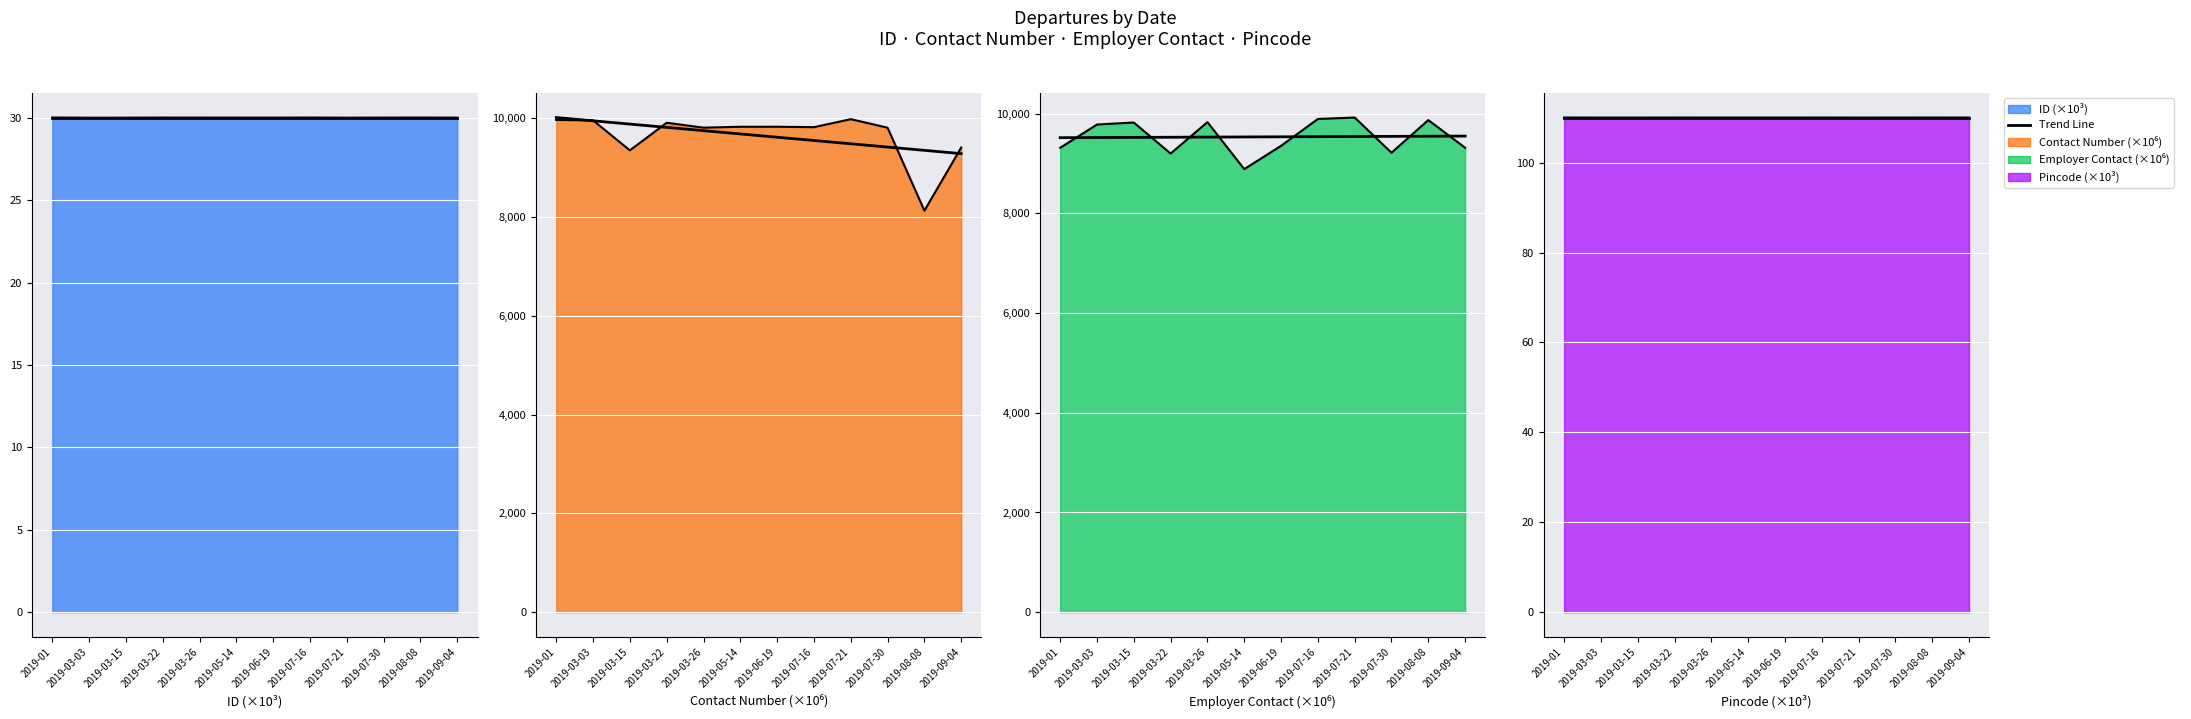

Which has a higher value, 2019-07-30 or 2019-07-21?

2019-07-30